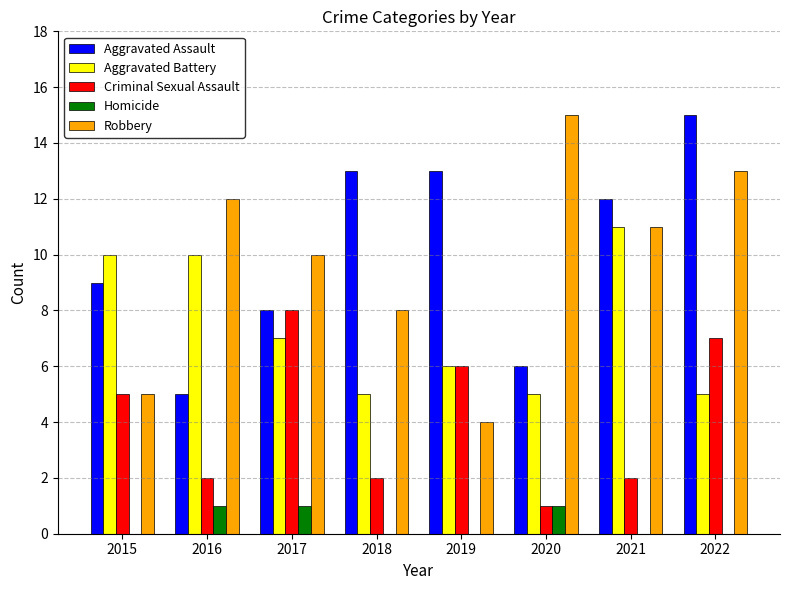

At which category is the sum across all series the highest?

2022